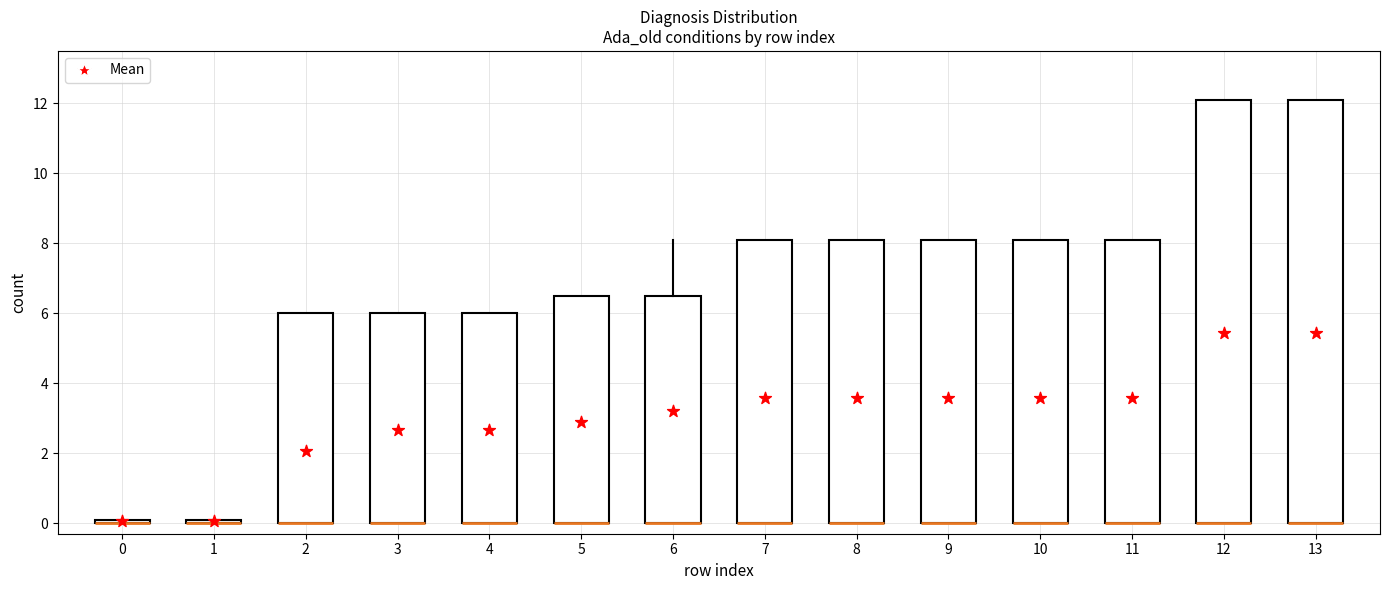

What is the range of Y values (max minus min)?

5.4